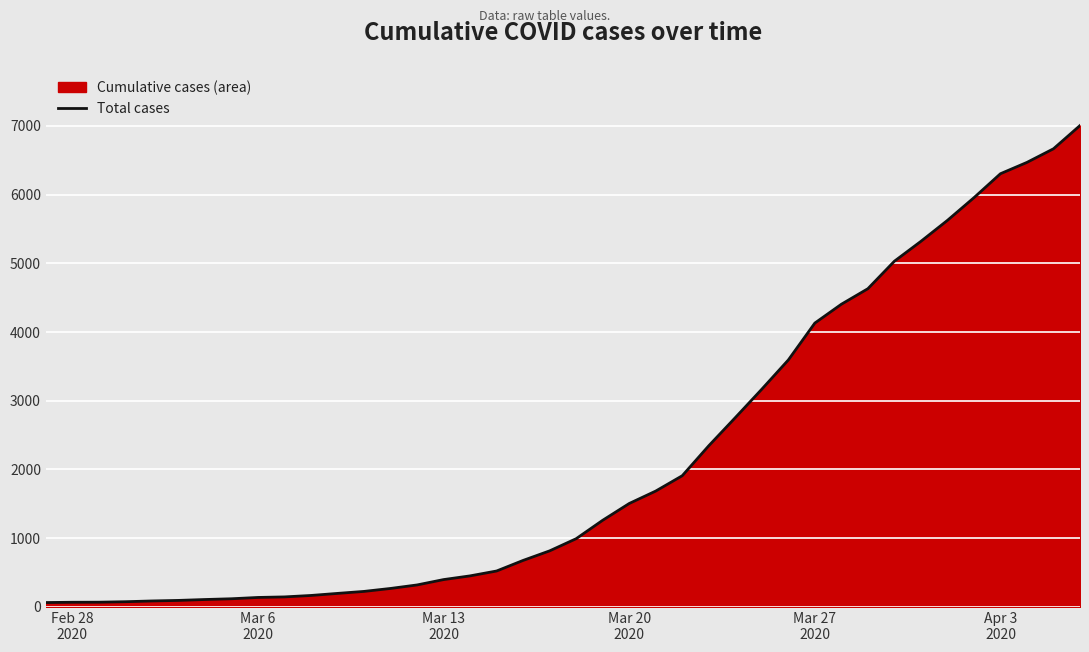

What is the maximum value shown in the chart?

7004